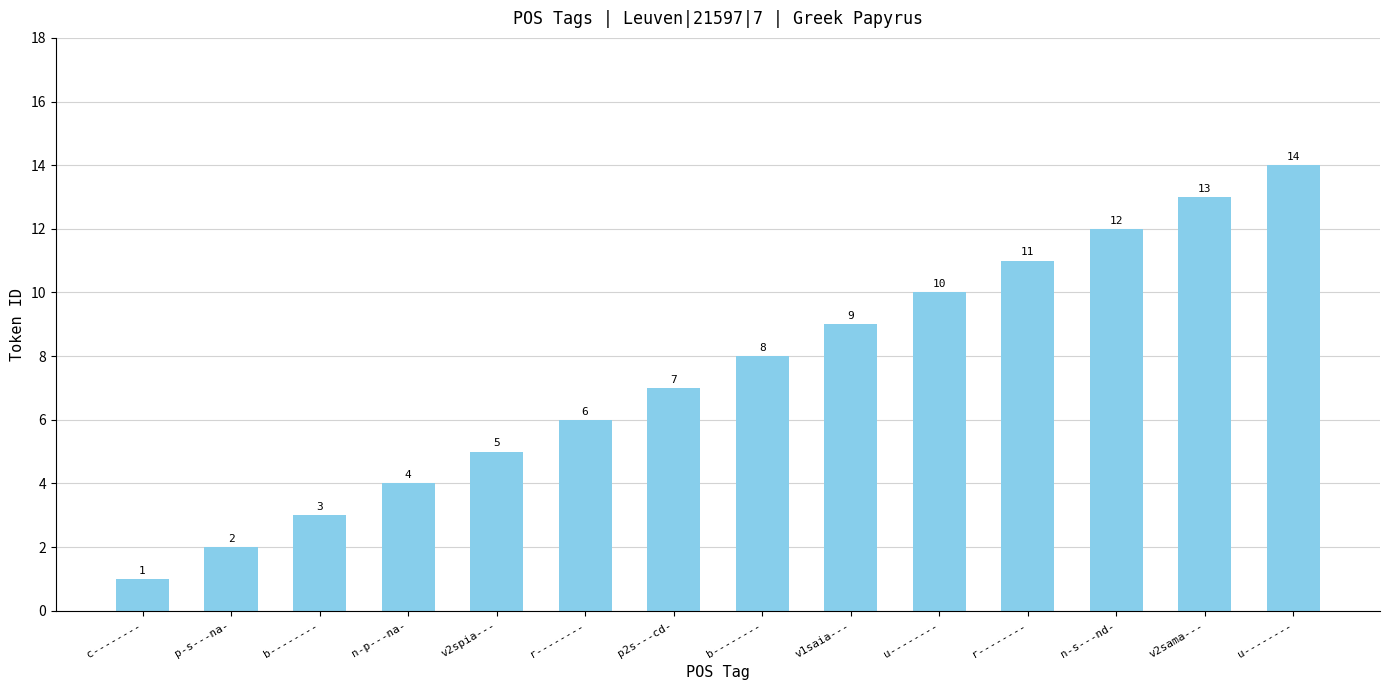

Are the bars grouped side by side (vs. stacked)?

No